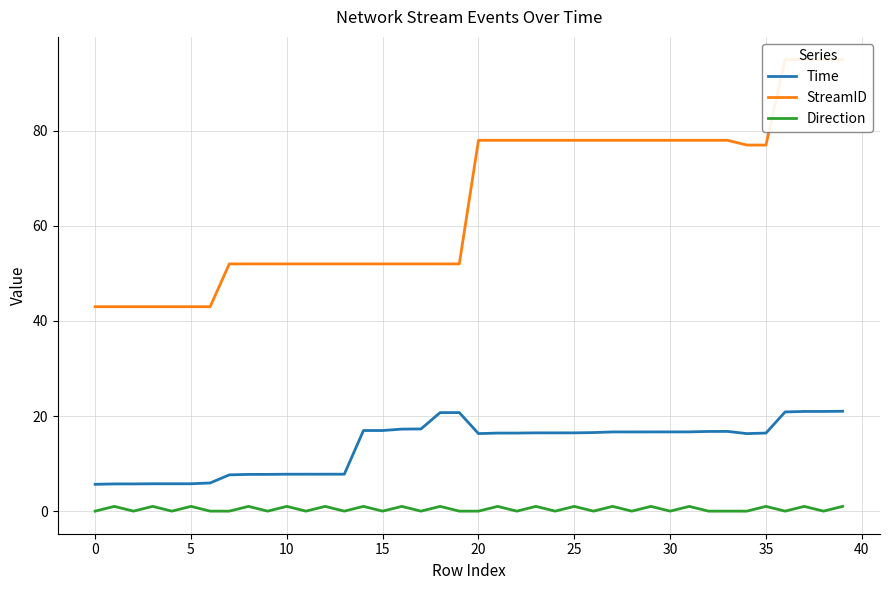

Is it true that Time equals 17.3 at 17?

True